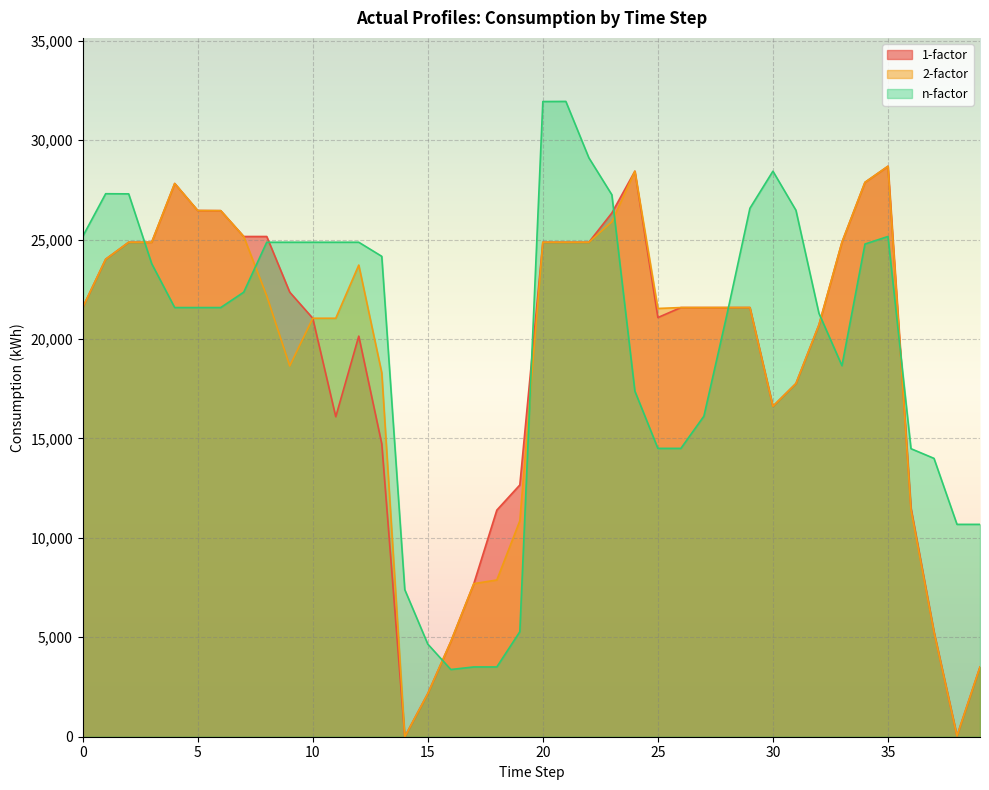

What is the maximum value shown in the chart?

31944.4